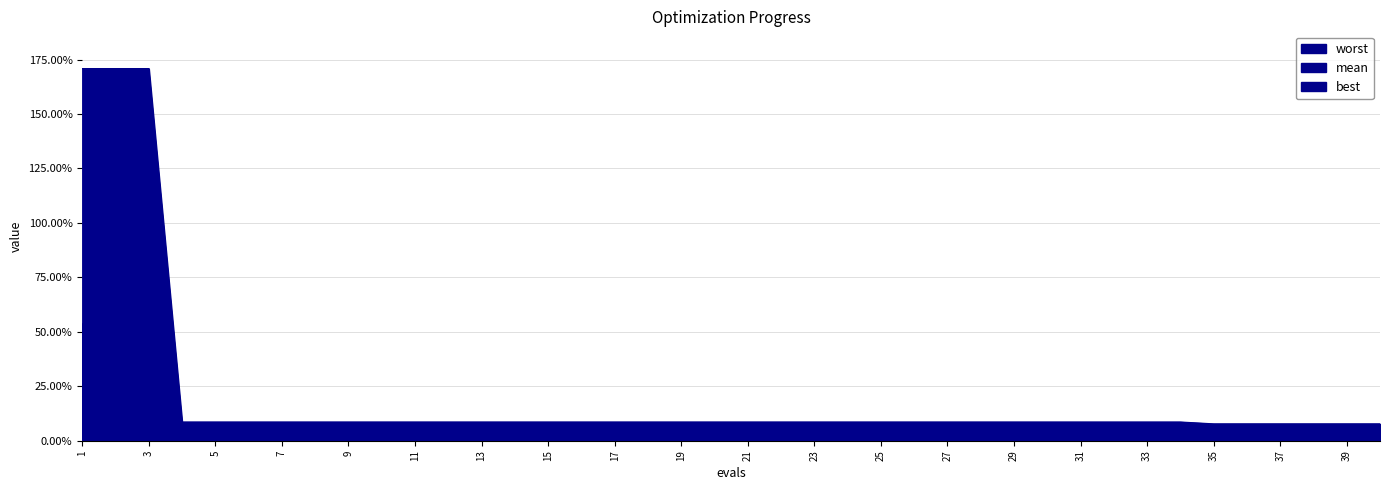

True or false: best has more than 0 interior local peaks.

False